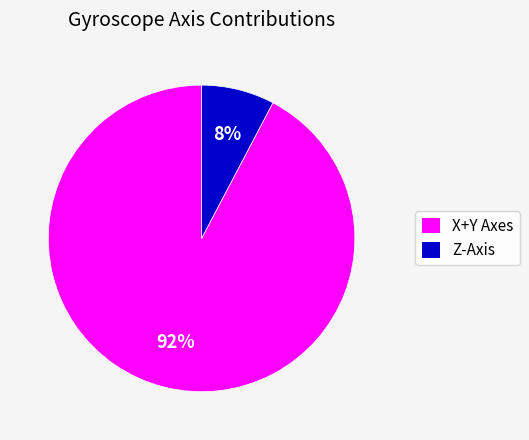

Does any single category account for the majority?

Yes